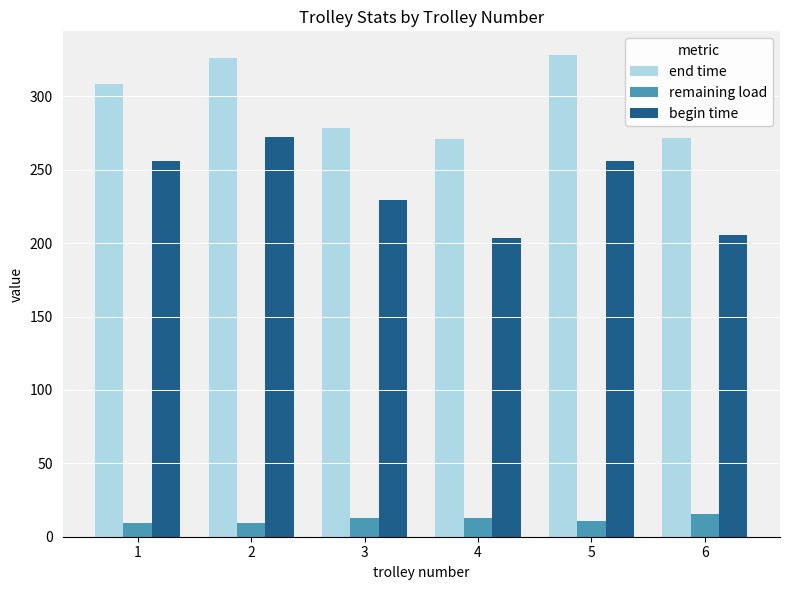

What is the minimum value for end time?

270.7